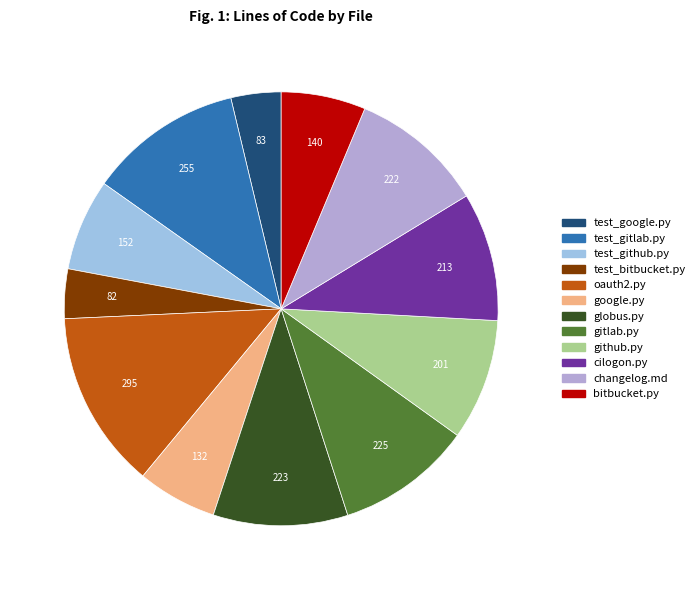

Count the number of slices in the pie.

12